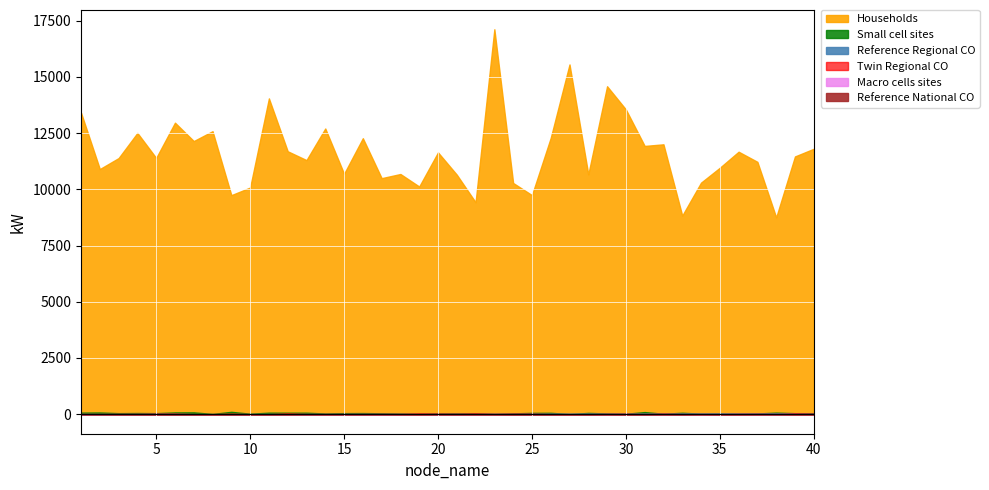

Is the value of Twin Regional CO at 39 greater than the value of Households at 14?

No